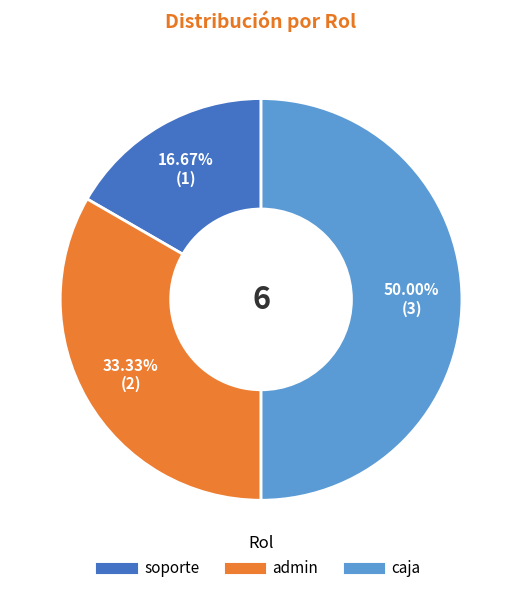

To the nearest percent, what is the difference between the soporte and admin slice percentages?

17%